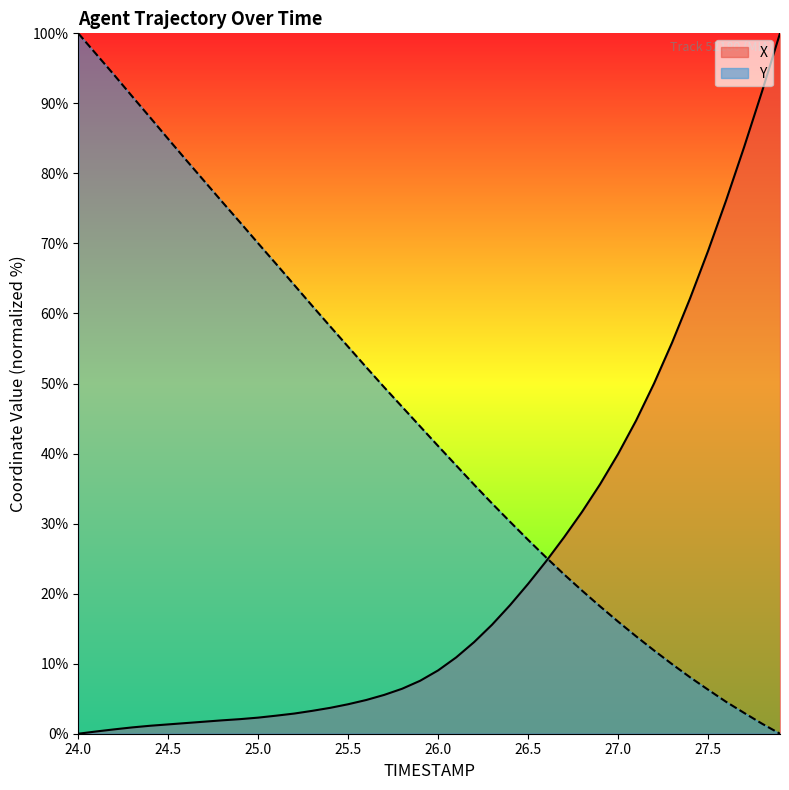

How many times do X and Y cross each other?

1